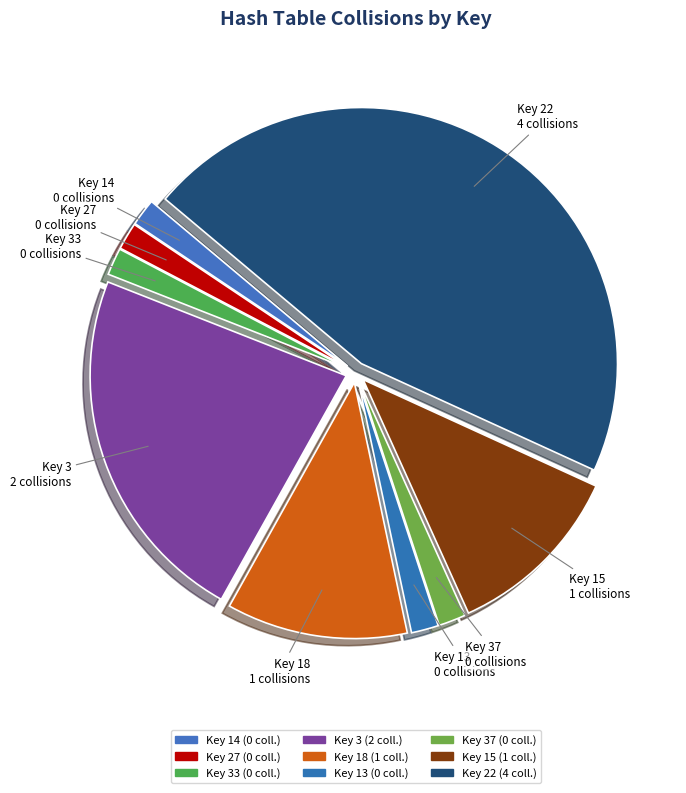

How many slices are in this pie chart?

9